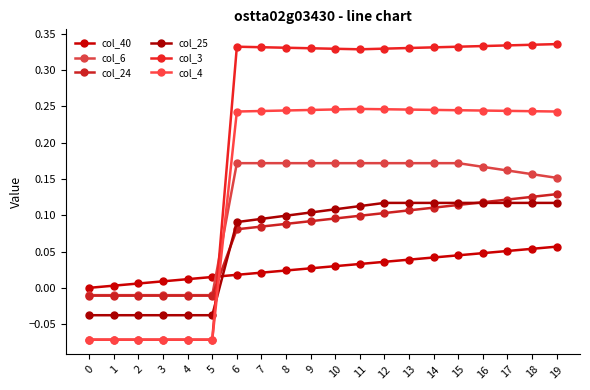

Which series changed the most between 1 and 3?

col_40